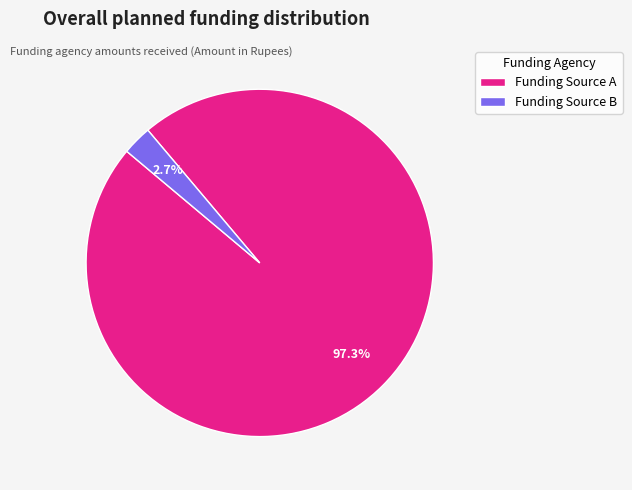

What percentage is NOT represented by Funding Source A?

2.7%